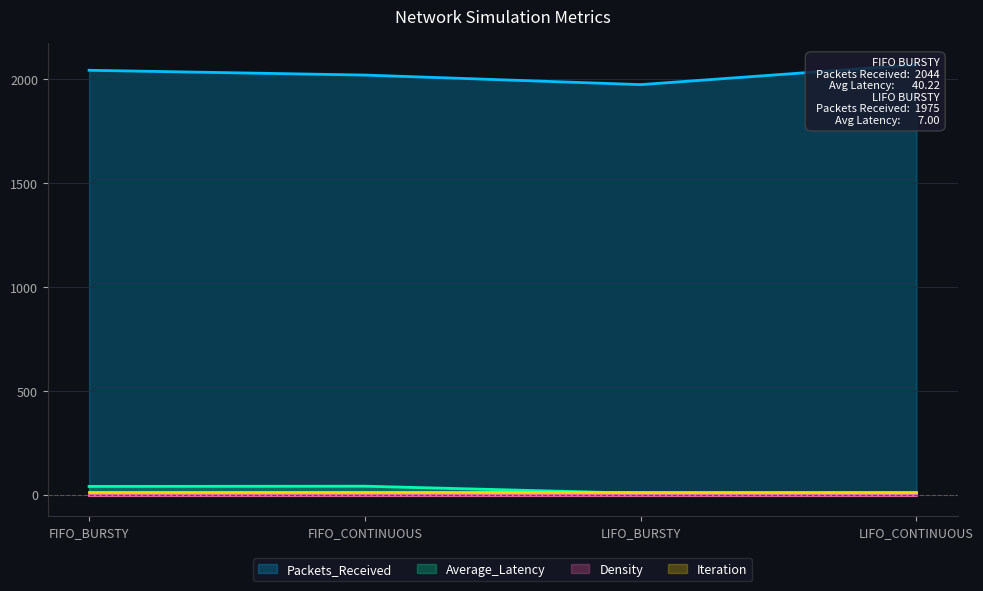

What is the total value across all series at FIFO_BURSTY?

2084.2